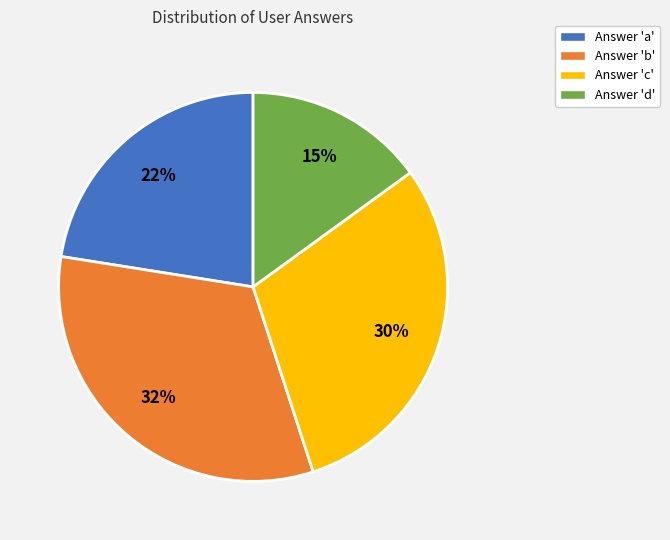

Do Answer 'c' and Answer 'd' together represent more than half of the pie?

No